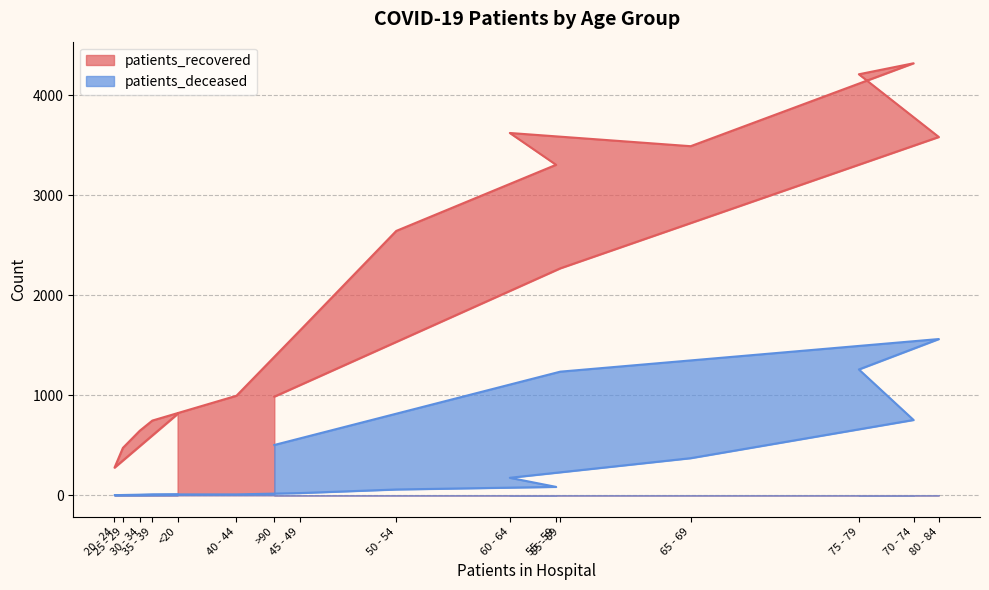

True or false: patients_recovered has a value of 6374 at 70 - 74.

False